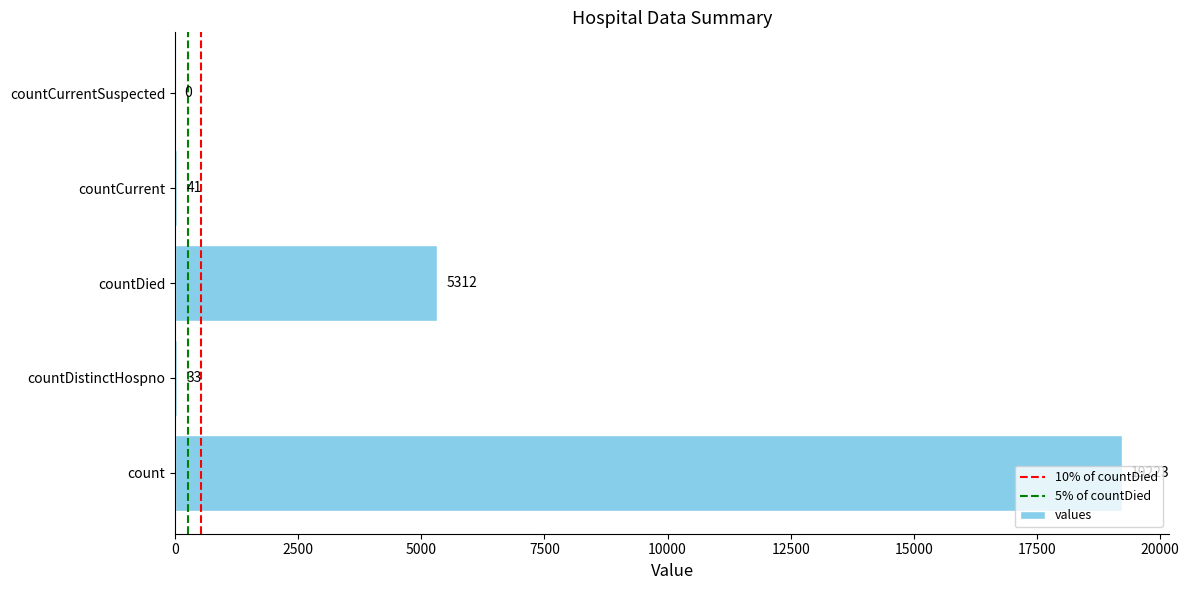

How many categories are shown in the chart?

5